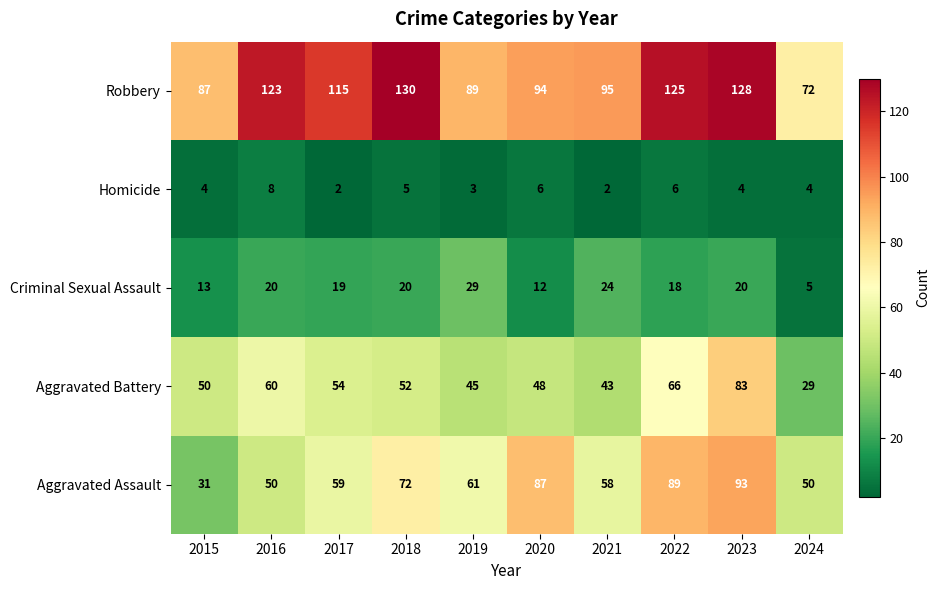

At which label does Robbery first exceed 115?

2016